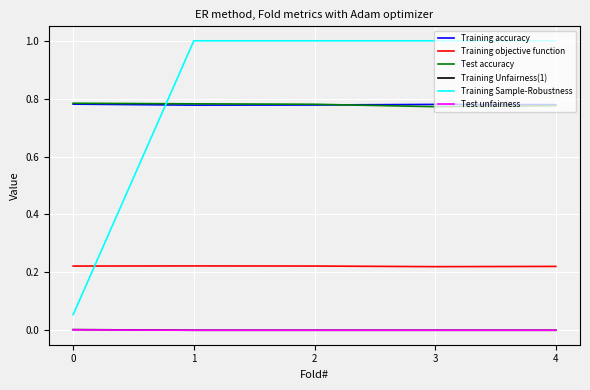

Is the value of Training Sample-Robustness at 2 greater than the value of Test accuracy at 2?

Yes